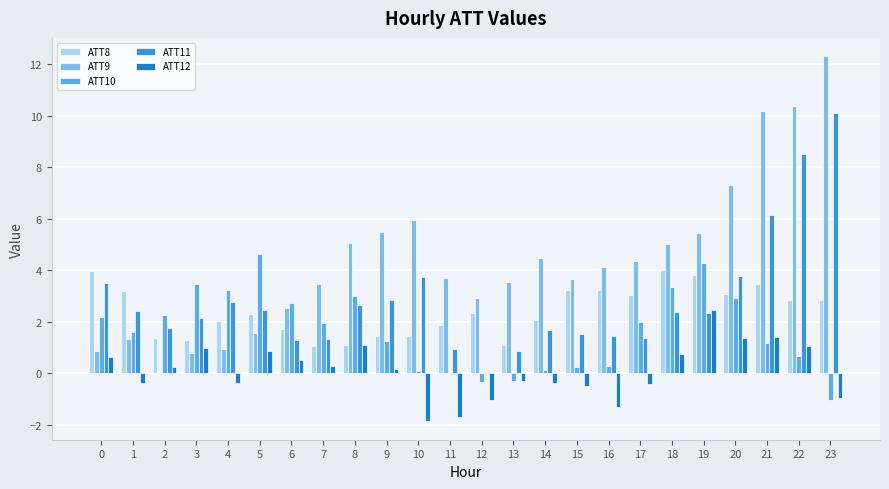

Count the number of categories in the chart.

24